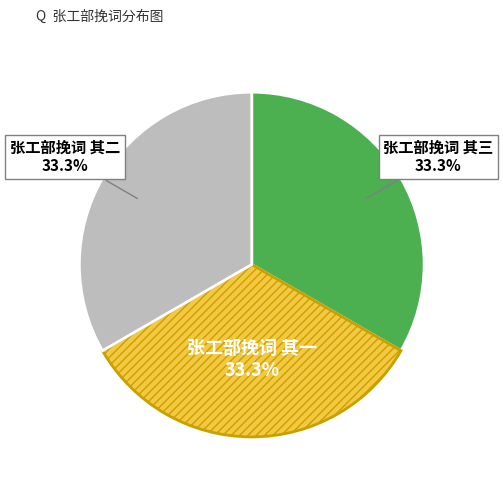

Is there any slice that represents more than half of the pie?

No